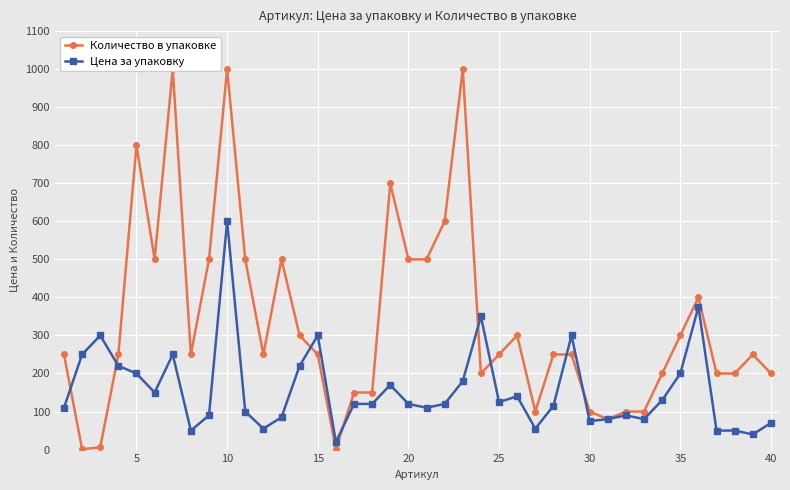

Does the chart display data point markers on the line(s)?

Yes